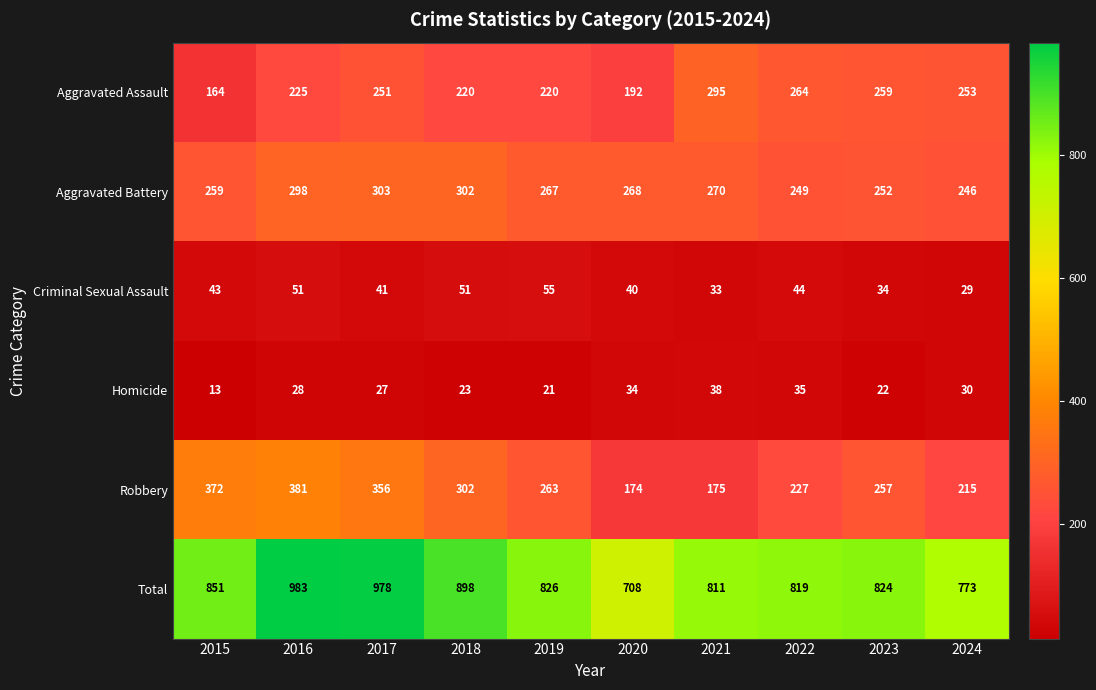

What is the difference between the Aggravated Battery values at 2015 and 2018?

43